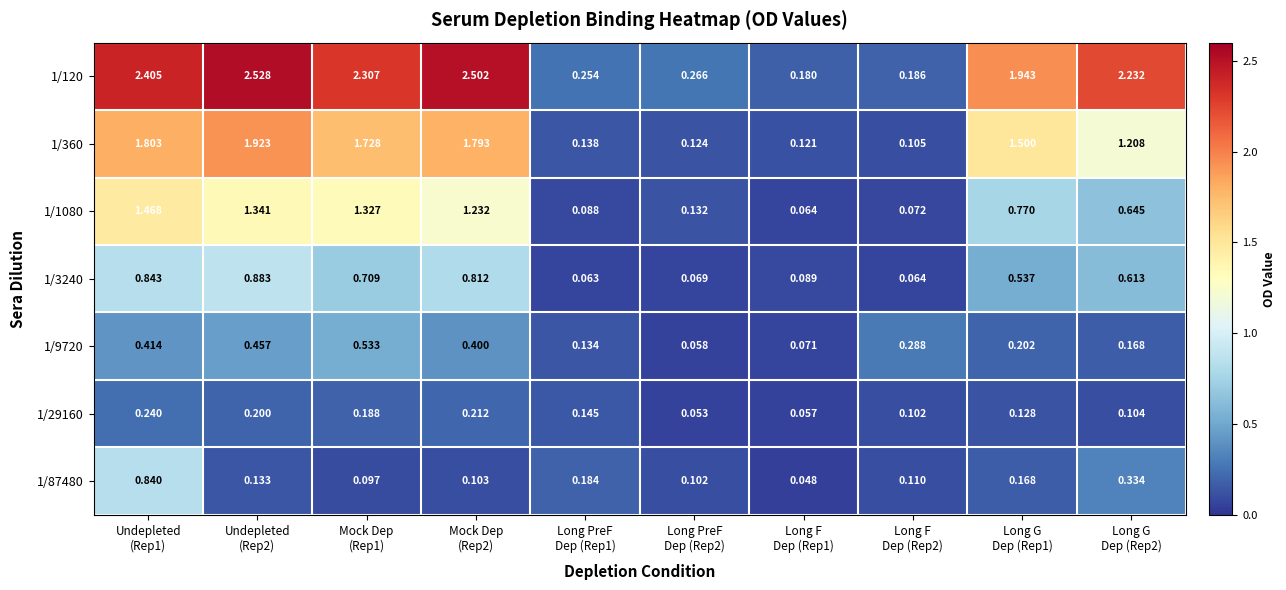

What is the spread (max minus min) of values at Long G
Dep (Rep2)?

2.1